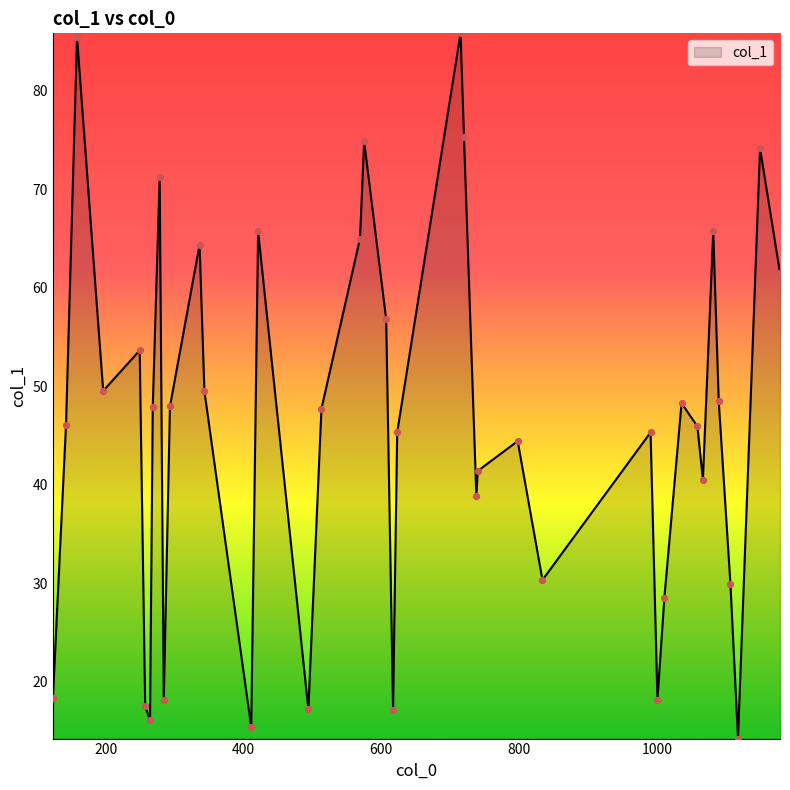

What is the smallest value displayed?

14.3